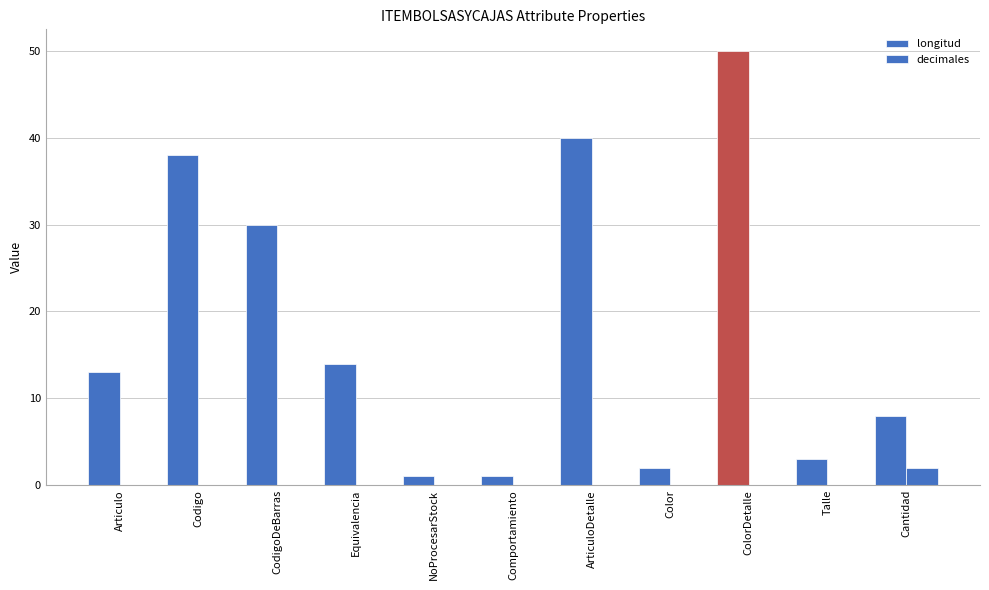

Reading left to right, extract all data points from this chart.

longitud: Articulo=13	Codigo=38	CodigoDeBarras=30	Equivalencia=14	NoProcesarStock=1	Comportamiento=1	ArticuloDetalle=40	Color=2	ColorDetalle=50	Talle=3	Cantidad=8
decimales: Articulo=0	Codigo=0	CodigoDeBarras=0	Equivalencia=0	NoProcesarStock=0	Comportamiento=0	ArticuloDetalle=0	Color=0	ColorDetalle=0	Talle=0	Cantidad=2